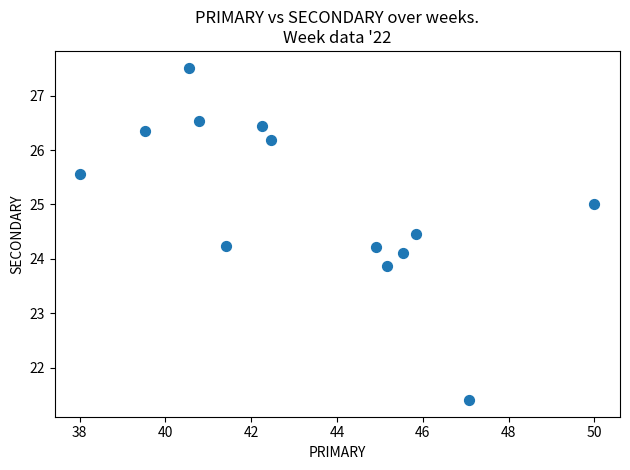

What is the range of X values (max minus min)?

12.0